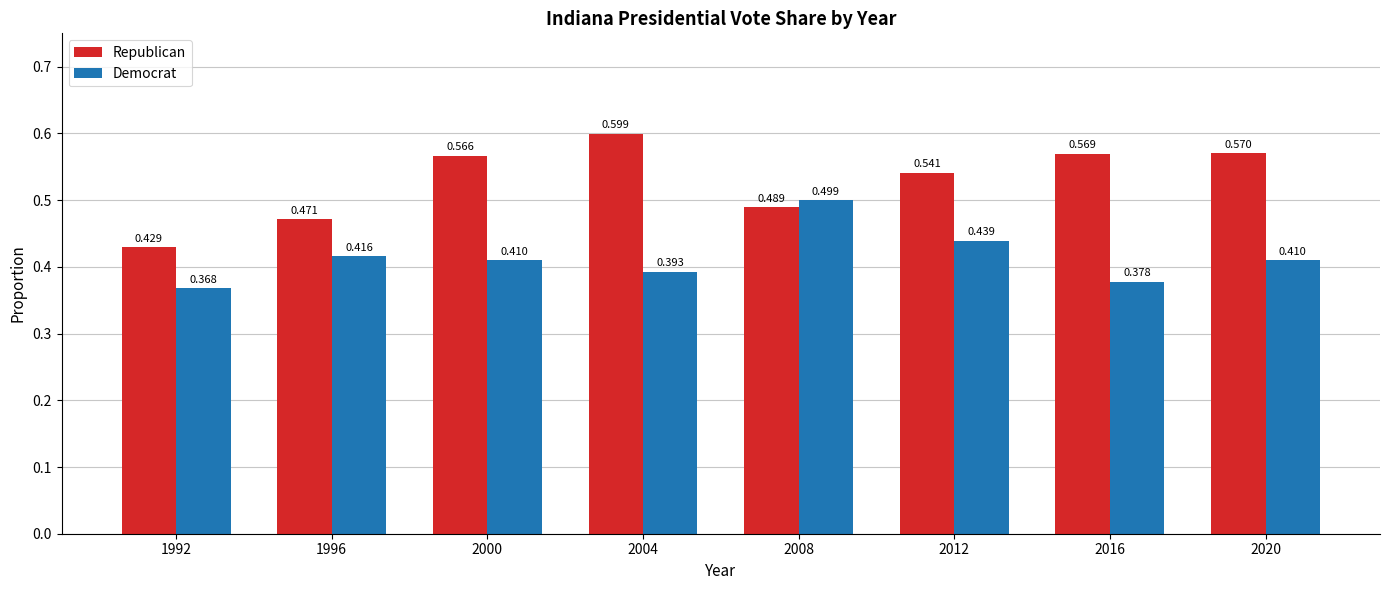

Rank the categories by Republican value from highest to lowest.

2004, 2020, 2016, 2000, 2012, 2008, 1996, 1992